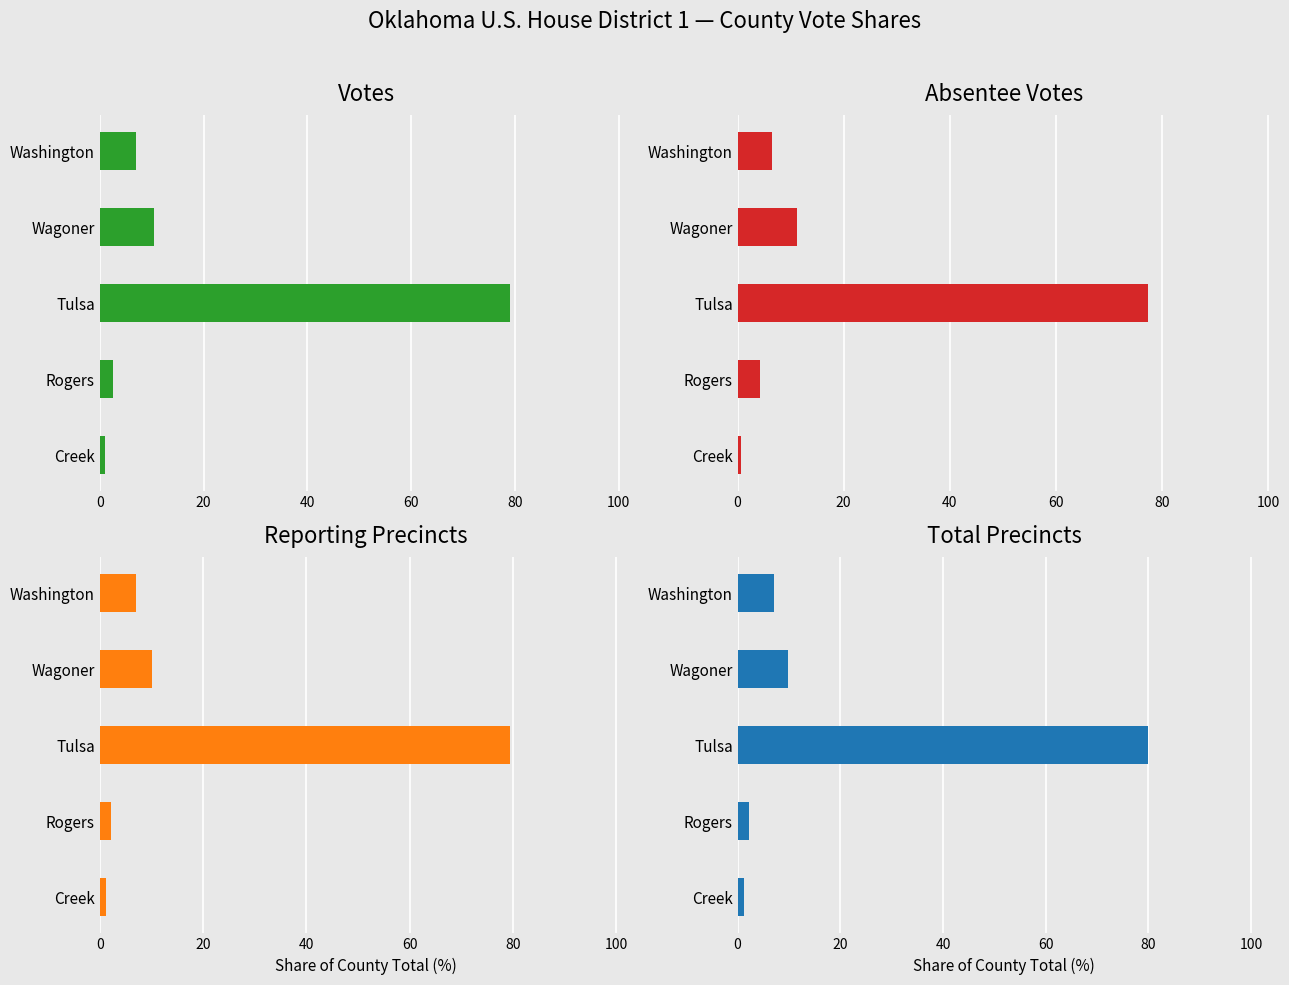

Which series changed the most between Wagoner and Washington?

Absentee Votes